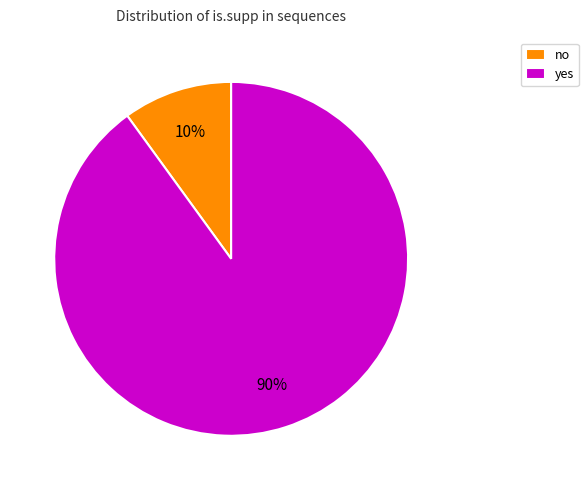

Which slice is the largest?

yes